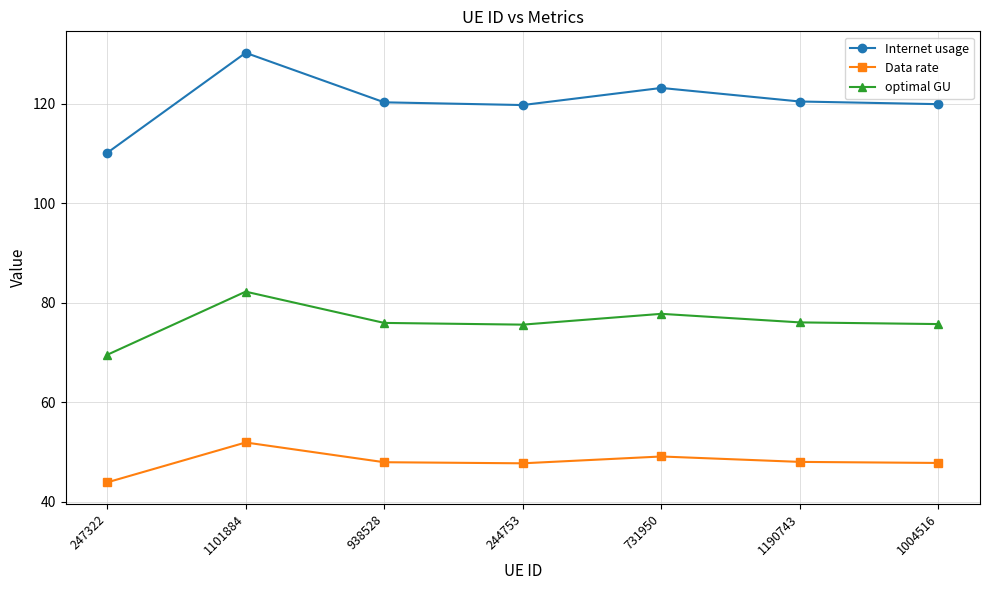

What is the highest value of the optimal GU series?

82.2